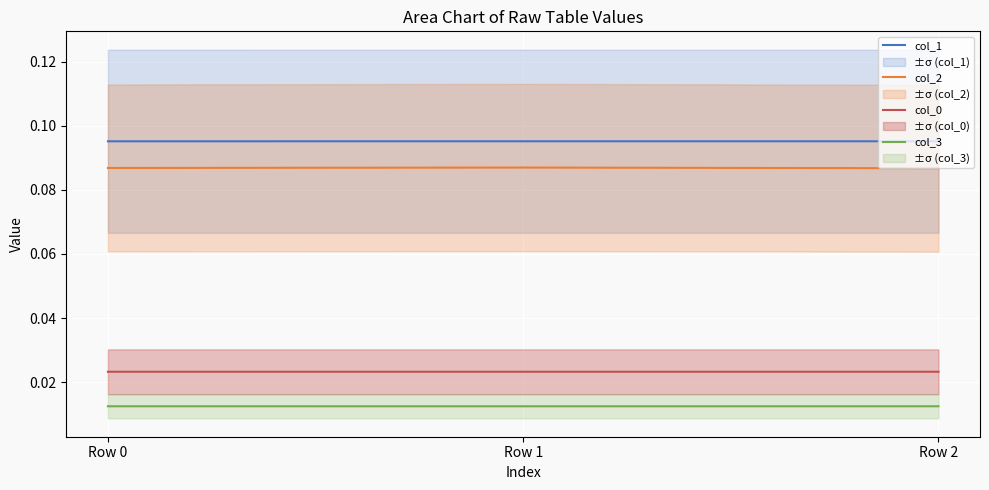

Reading right to left, list all the values displayed in this chart.

col_1: 0.1	0.1	0.1
col_2: 0.1	0.1	0.1
col_0: 0.0	0.0	0.0
col_3: 0.0	0.0	0.0